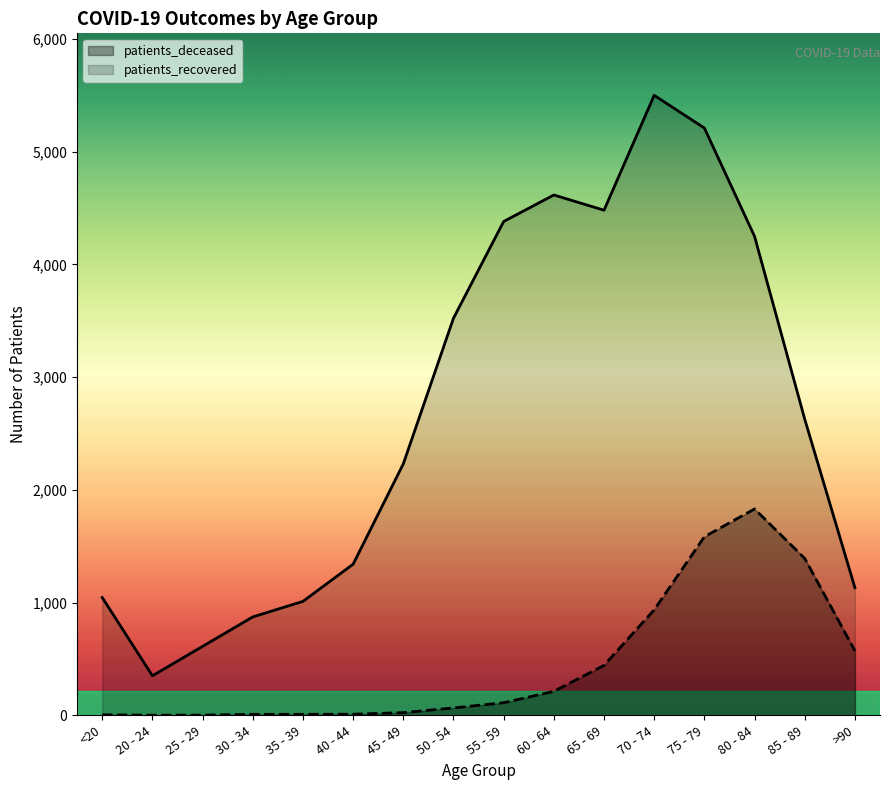

Which series has the largest total across all categories?

patients_recovered